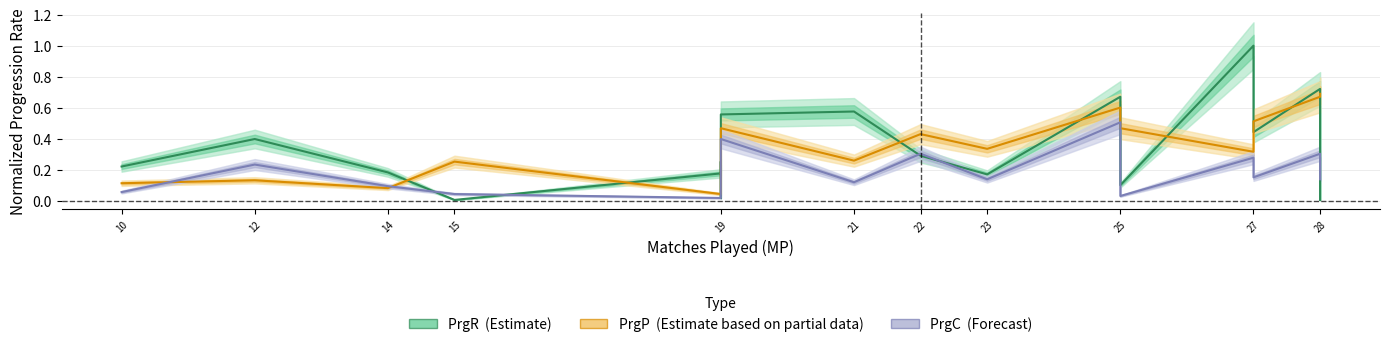

What is the maximum value shown in the chart?

1.0